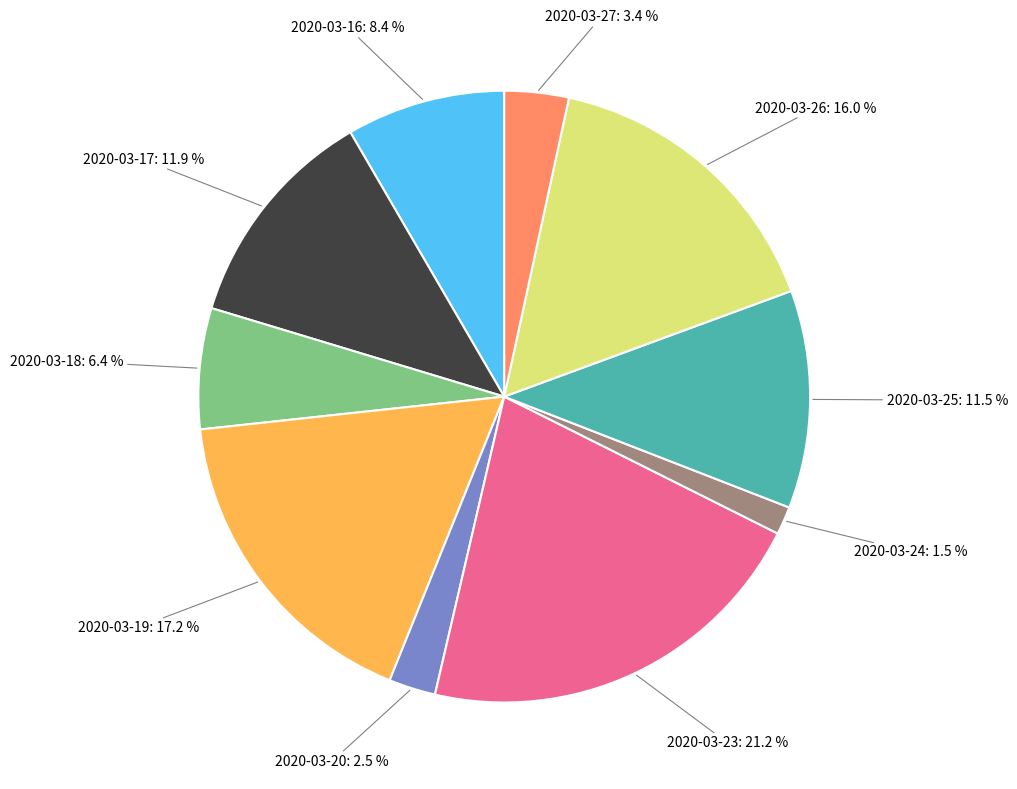

Which slice is the smallest?

2020-03-24